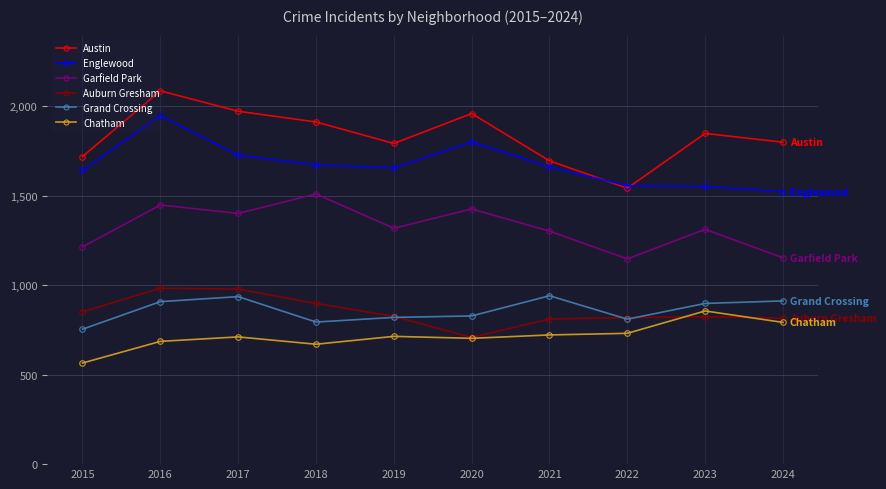

What are all the series names shown in the legend?

Austin, Englewood, Garfield Park, Auburn Gresham, Grand Crossing, Chatham